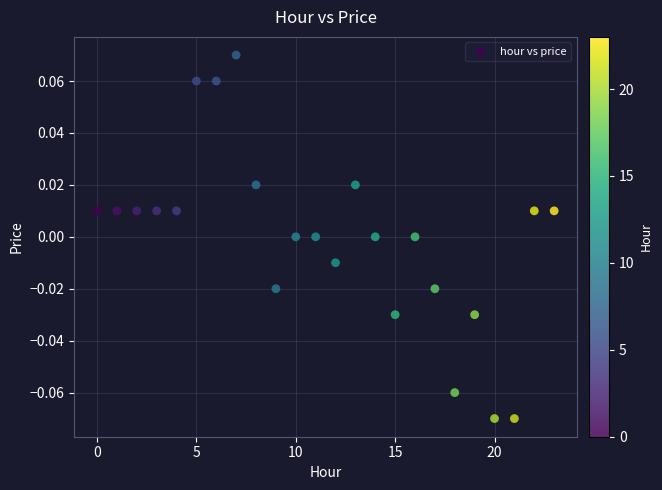

How many data points are displayed?

24